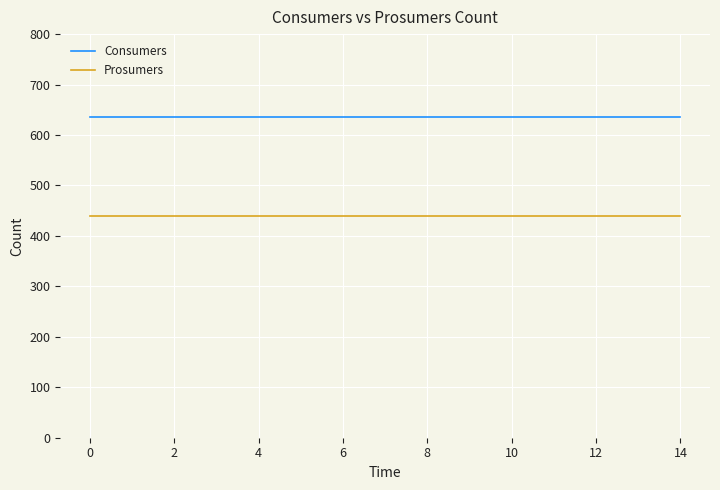

Which series has the largest total across all categories?

Consumers